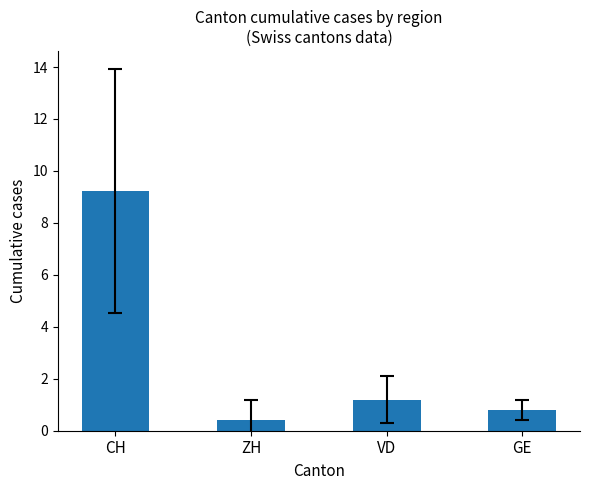

What position from the right is ZH?

3